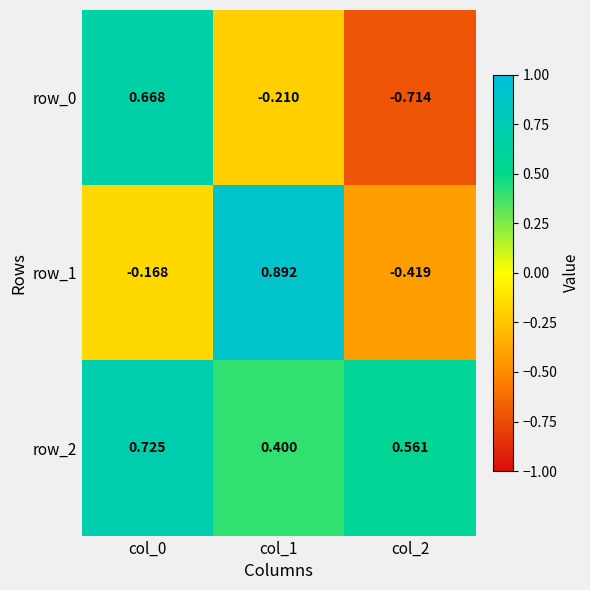

Rank the series by their maximum value, from highest to lowest.

row_1, row_2, row_0